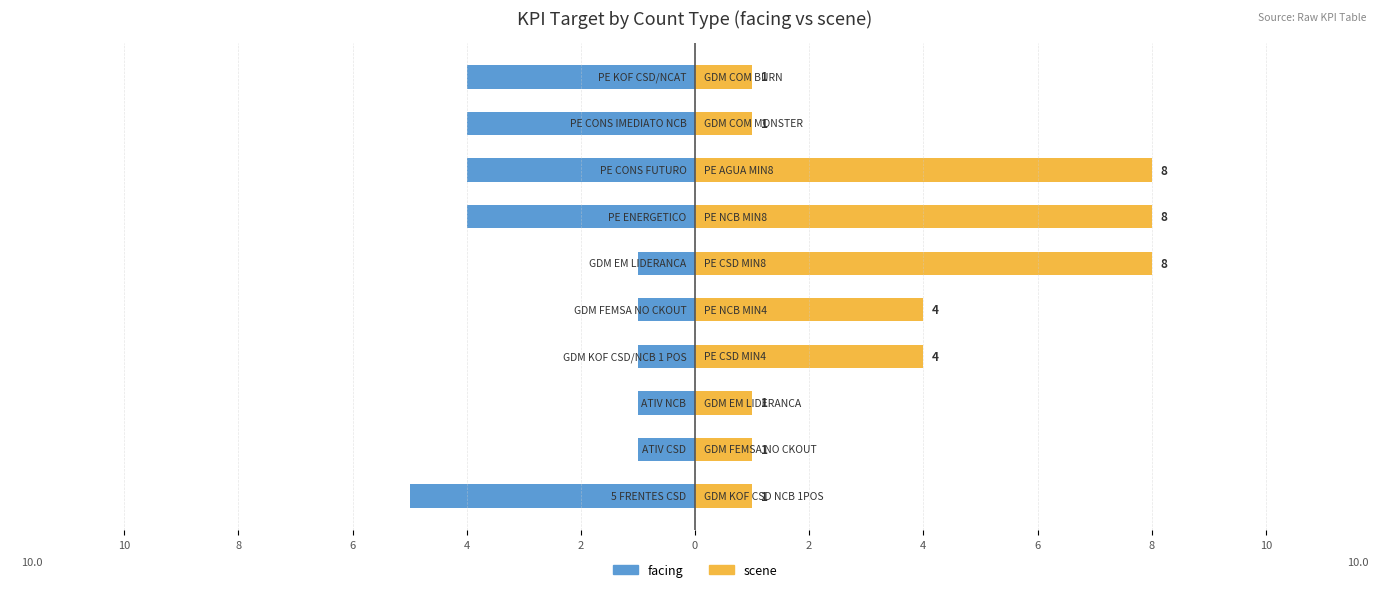

What is the value of the scene bar at the 2nd from the left?

1